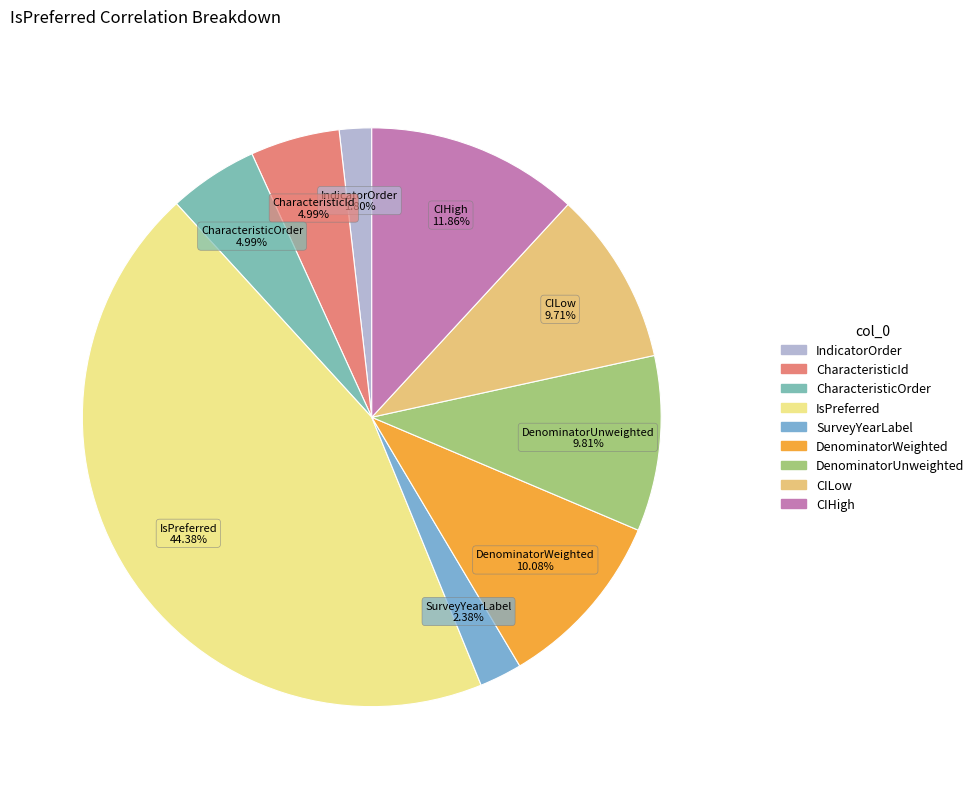

Is the sum of DenominatorWeighted and SurveyYearLabel greater than half?

No